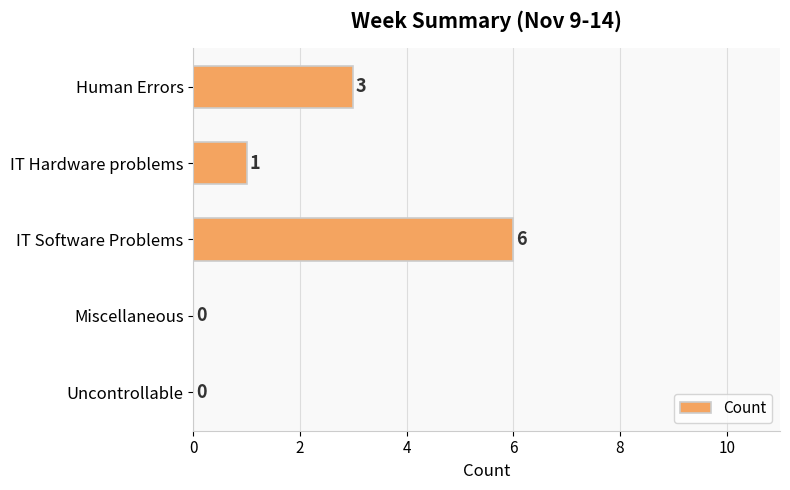

The value at IT Hardware problems is 1. True or false?

True